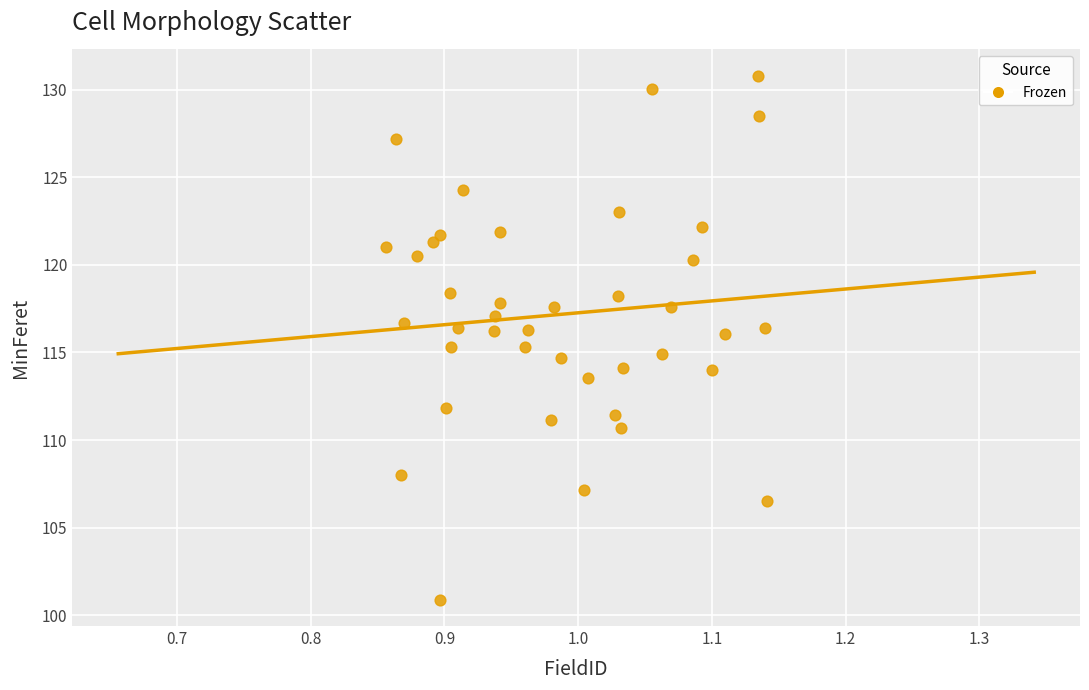

What is the range of X values (max minus min)?

0.3